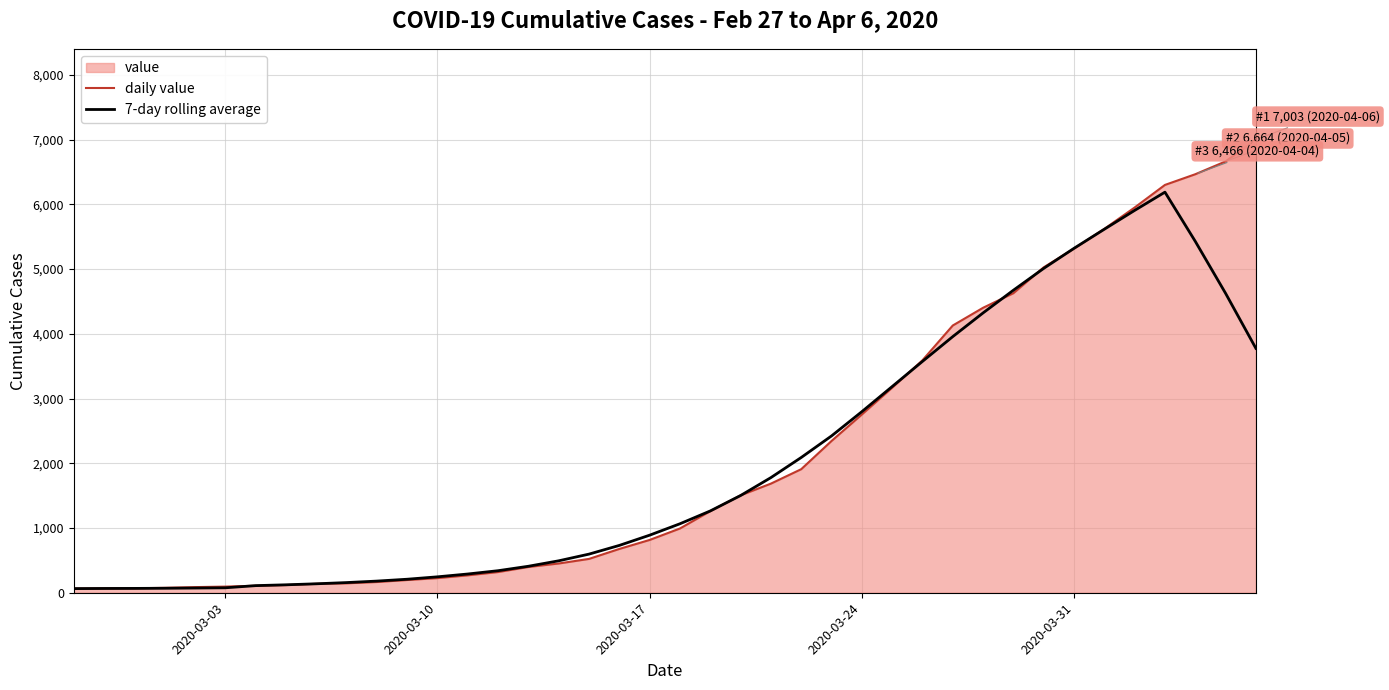

Reading left to right, what are all the values shown in this chart?

daily value: 64.0	68.0	69.0	76.0	87.0	95.0	108.0	119.0	138.0	146.0	166.0	197.0	226.0	269.0	320.0	398.0	452.0	523.0	677.0	816.0	993.0	1261.0	1505.0	1686.0	1909.0	2345.0	2754.0	3168.0	3592.0	4129.0	4403.0	4628.0	5028.0	5317.0	5622.0	5952.0	6301.0	6466.0	6664.0	7003.0
7-day rolling average: 64.0	66.0	67.0	69.2	72.8	76.5	109.9	122.7	138.4	157.1	180.1	208.9	246.0	289.7	340.7	409.3	493.6	597.0	731.4	889.6	1065.9	1263.9	1502.1	1779.0	2089.7	2422.7	2797.6	3185.7	3574.1	3957.4	4323.6	4674.1	5011.3	5321.6	5616.3	5907.1	6189.3	5429.7	4626.6	3776.3